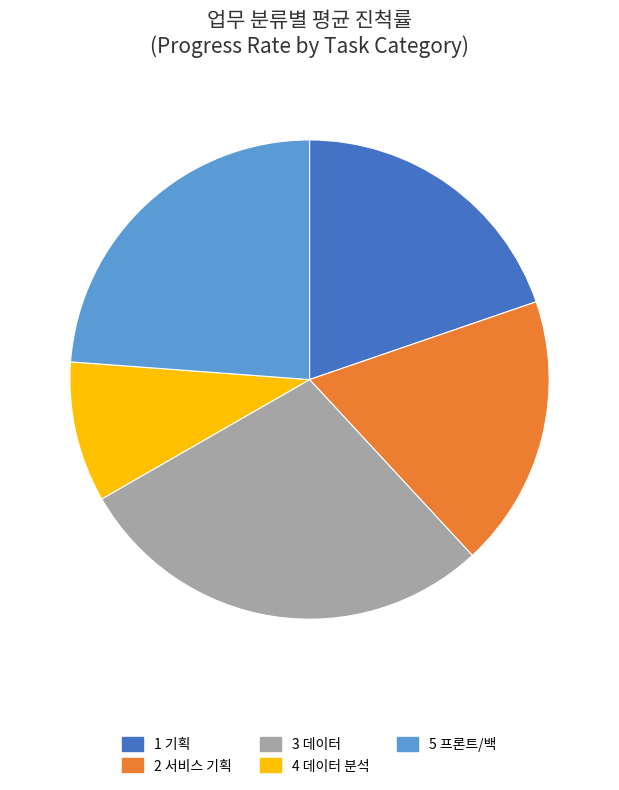

Does any single category account for the majority?

No